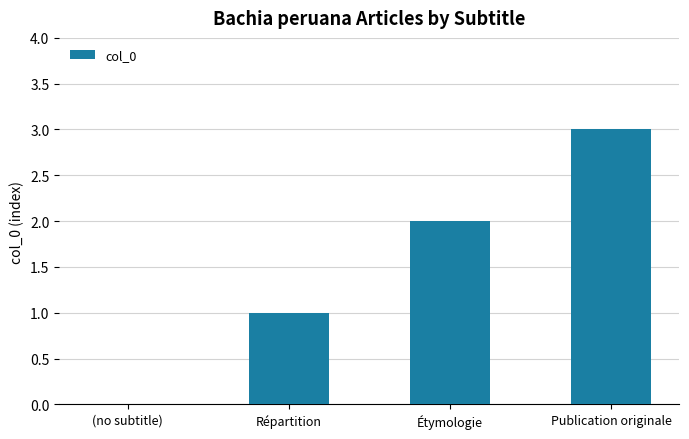

The chart shows a value of 4 at Étymologie. True or false?

False